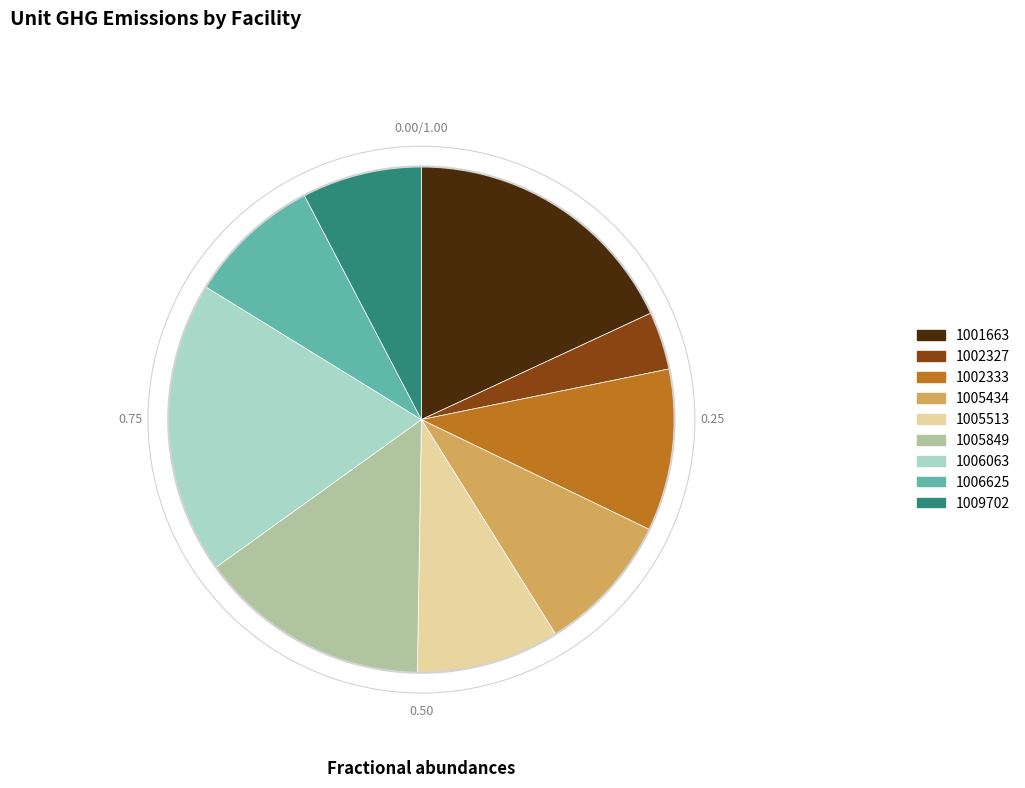

Which category has the smallest portion of the pie?

1002327